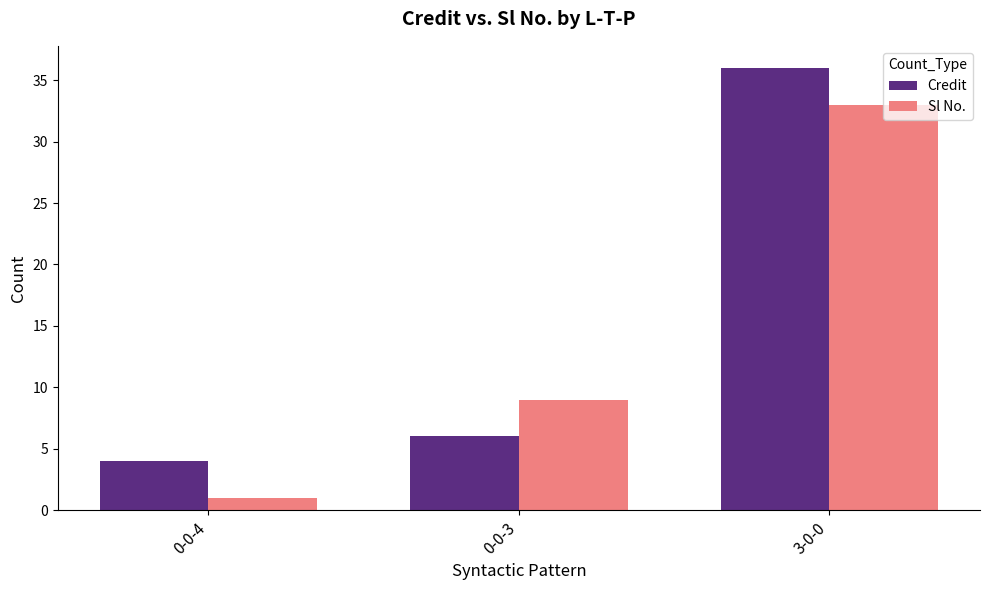

At how many categories does at least one series exceed 1?

3